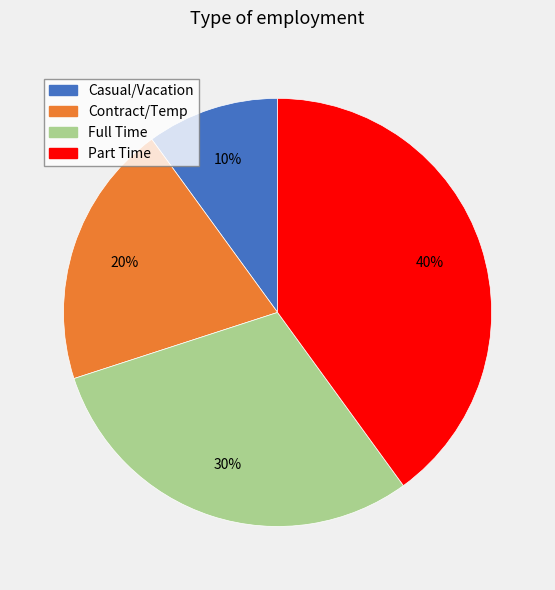

What is the largest slice in the pie chart?

Part Time